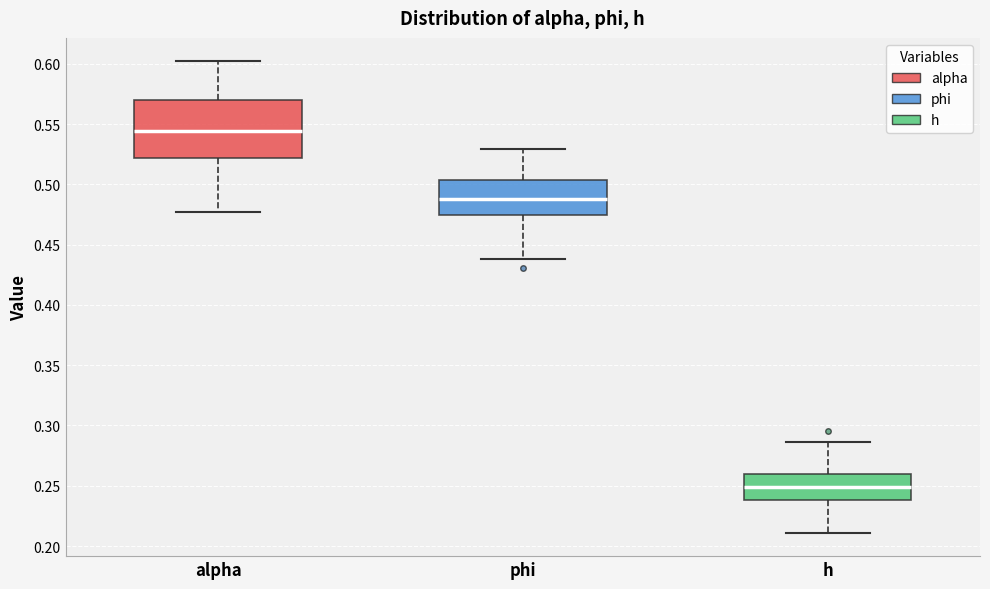

Which box's median line is the lowest?

h